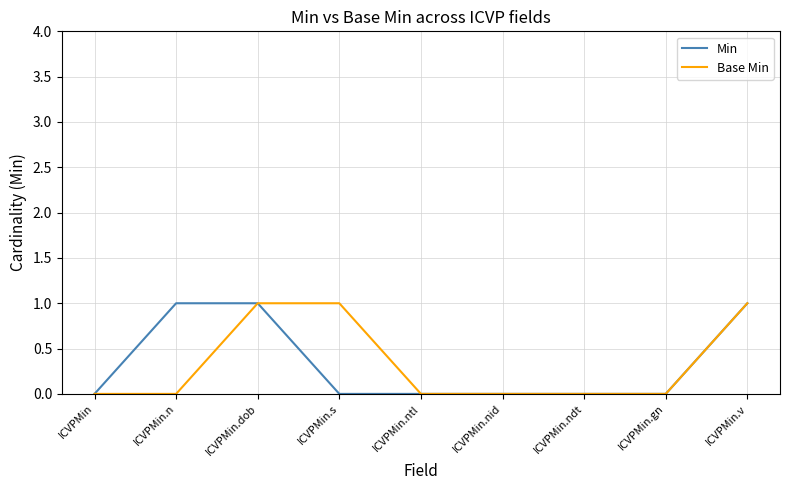

The Base Min series shows 0 at ICVPMin.ndt. True or false?

True